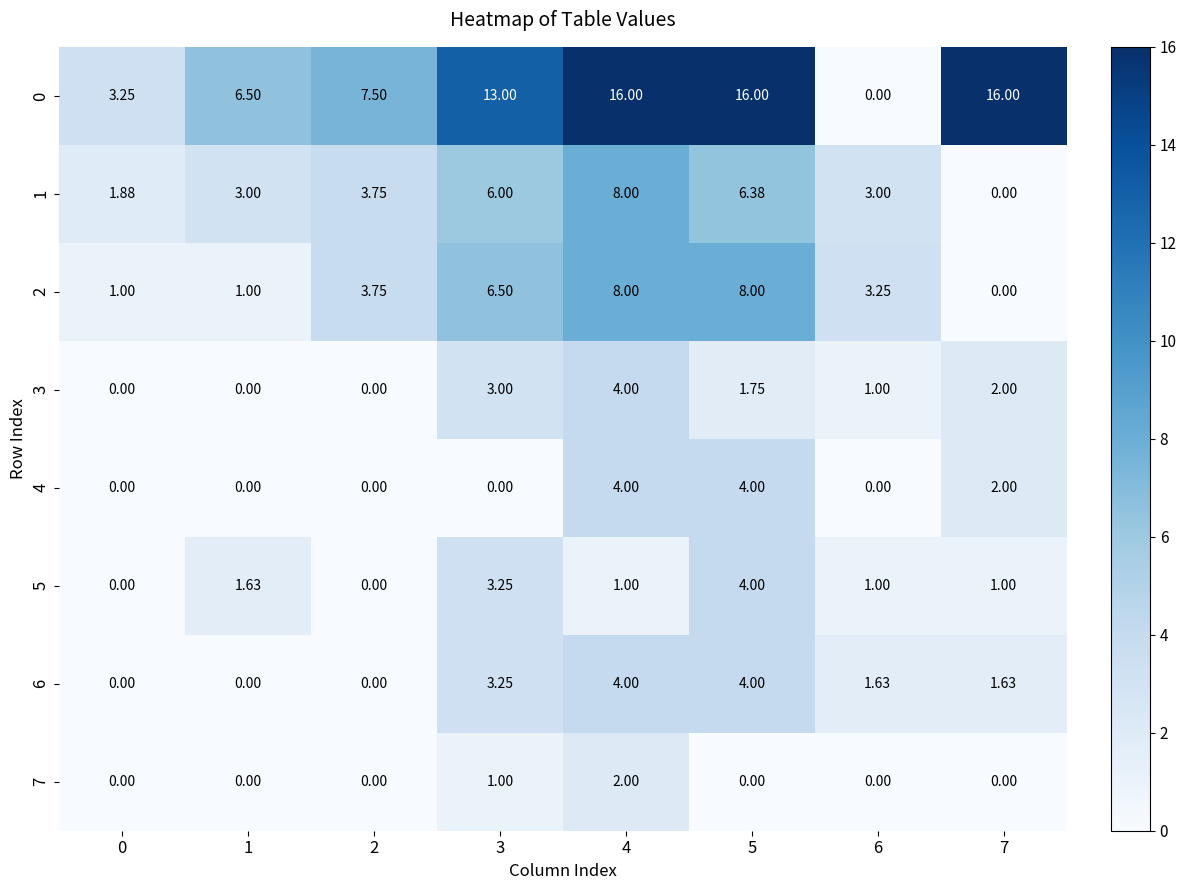

Is the value of 0 at 6 greater than the value of 5 at 3?

No